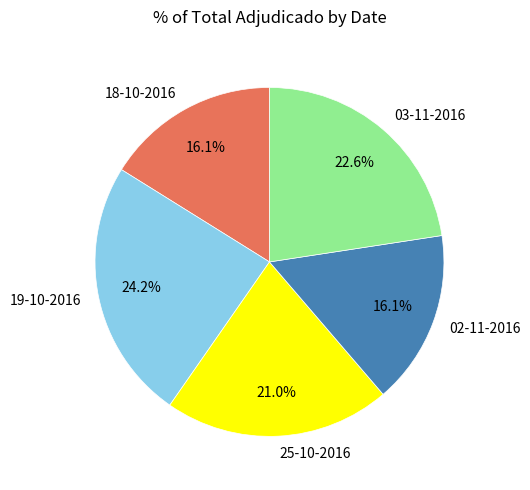

Is it true that 25-10-2016 is 21% of the pie?

True